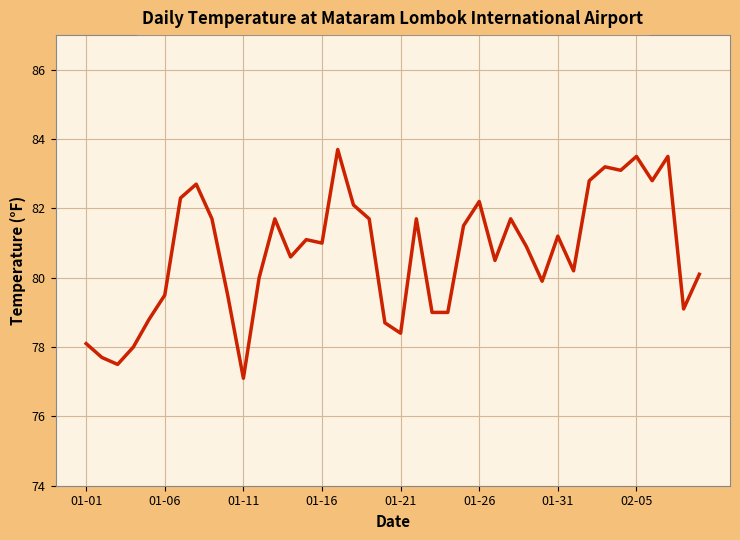

What is the difference between the maximum and minimum values?

6.6